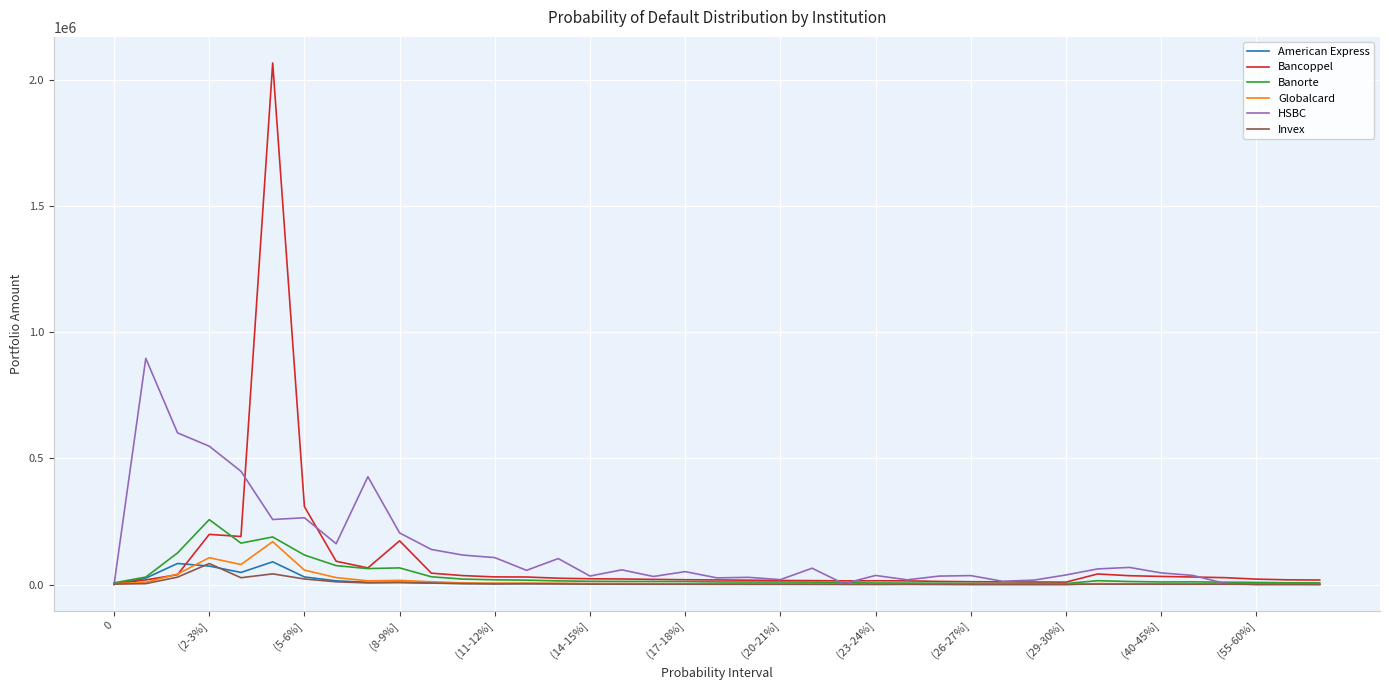

What is the sum of all American Express values?

444596